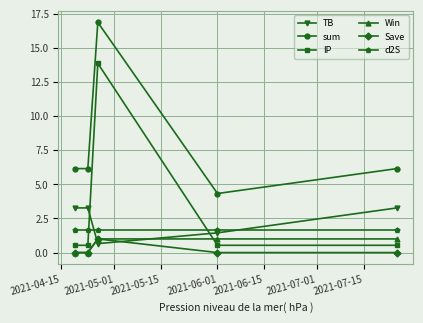

Which series has the largest total across all categories?

sum